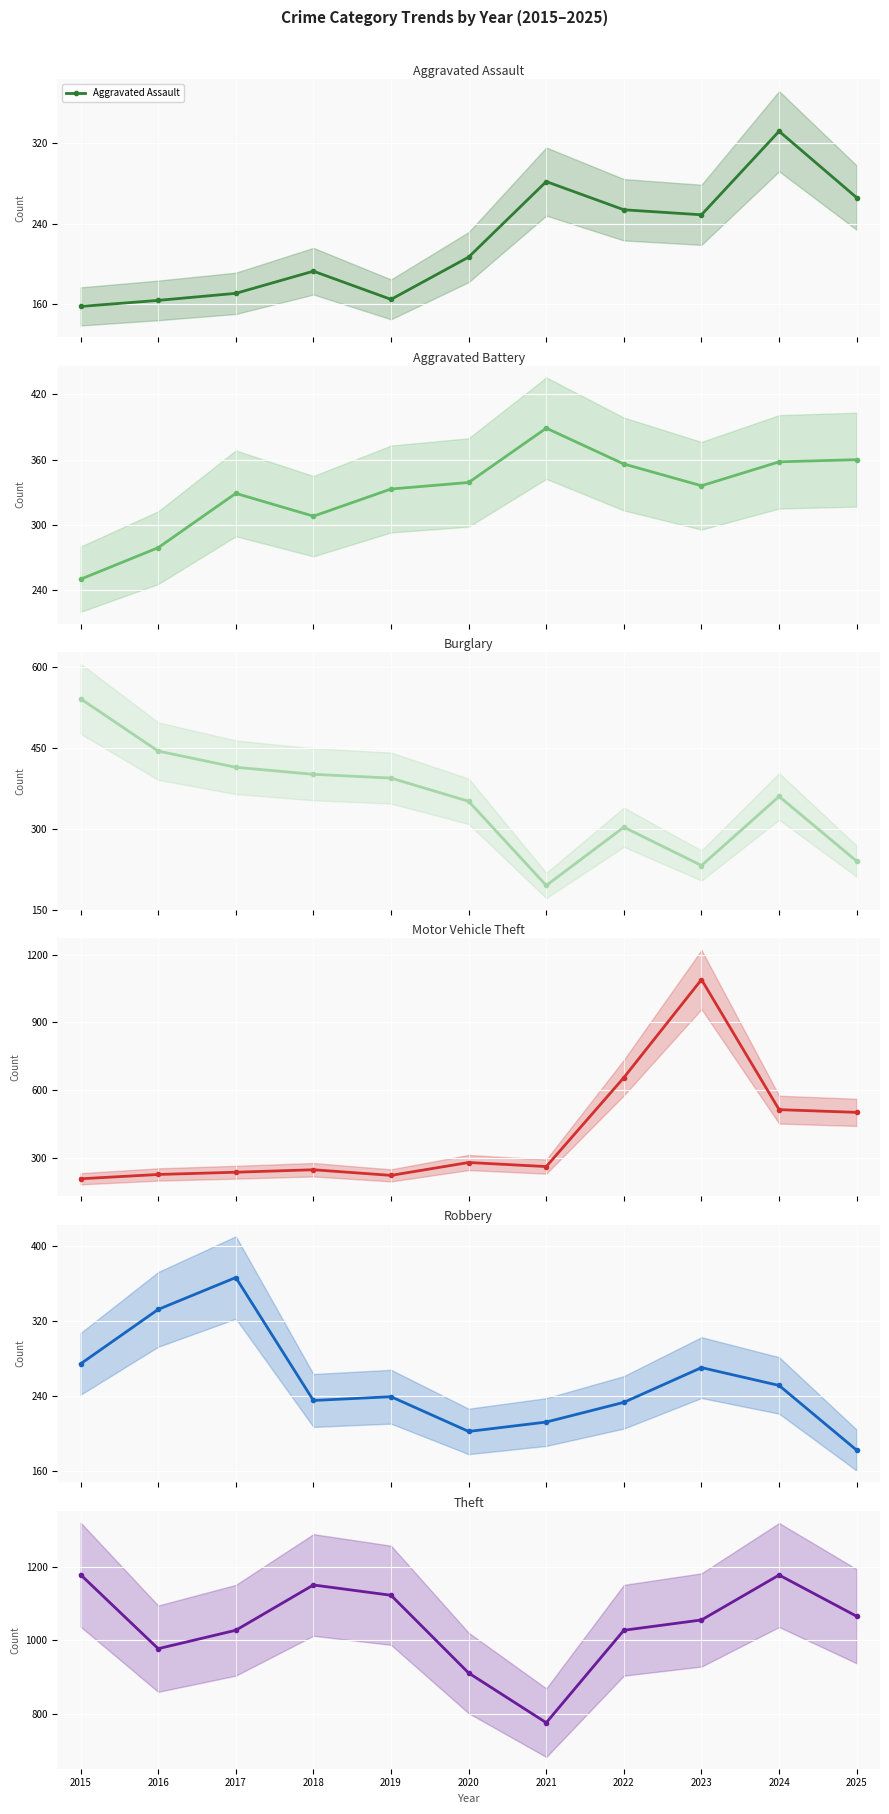

At which category does the chart reach its peak across all series?

2015